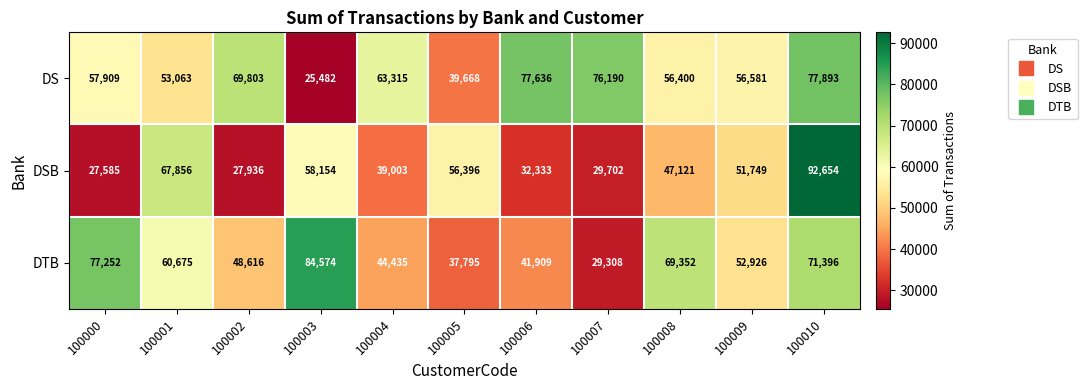

Which series has the largest total across all categories?

DS